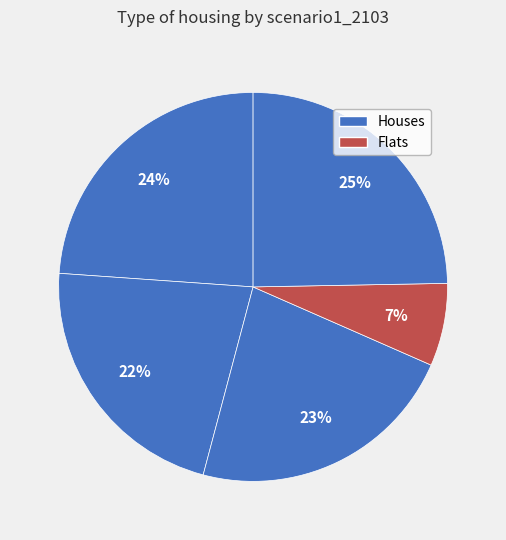

To the nearest percent, what is the average slice percentage?

20%